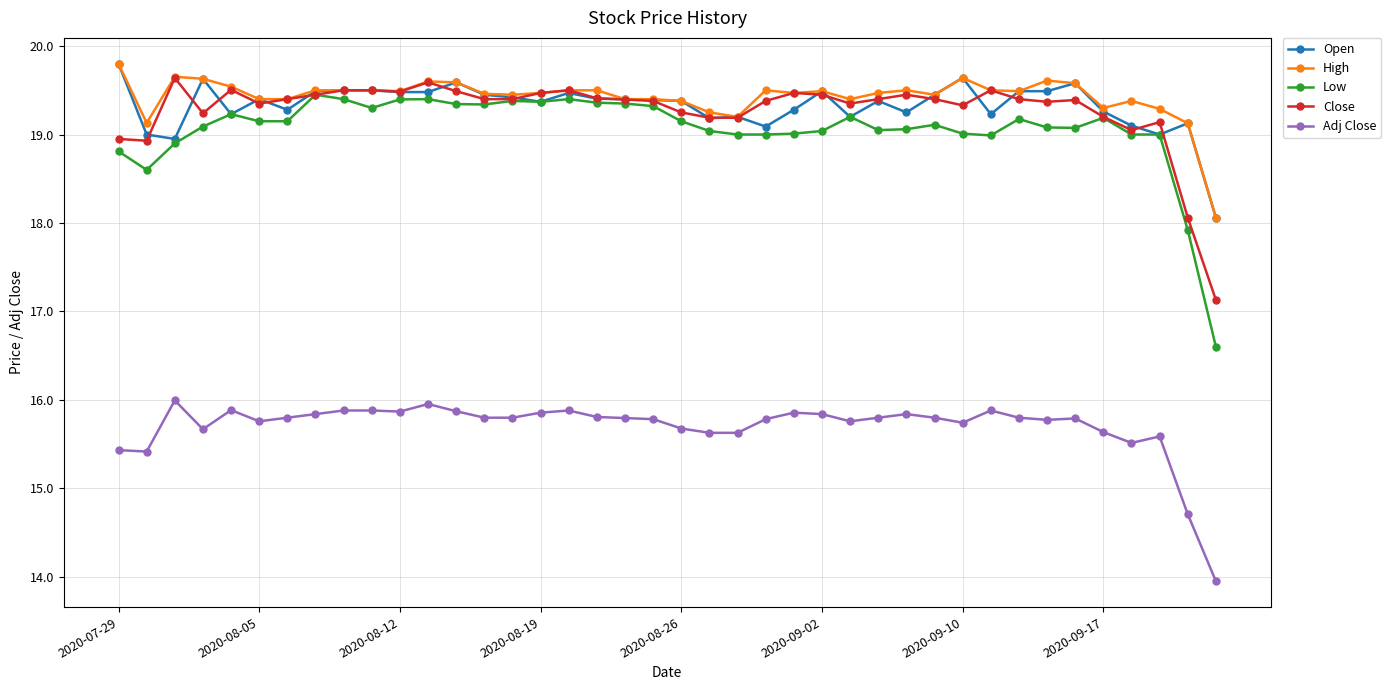

What is the greatest value displayed?

19.8